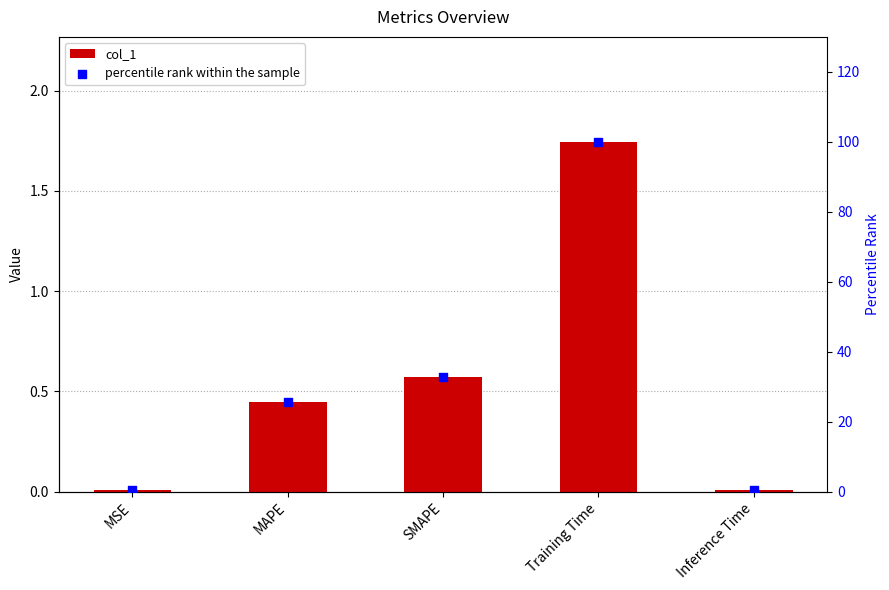

At which category is the sum across all series the highest?

Training Time